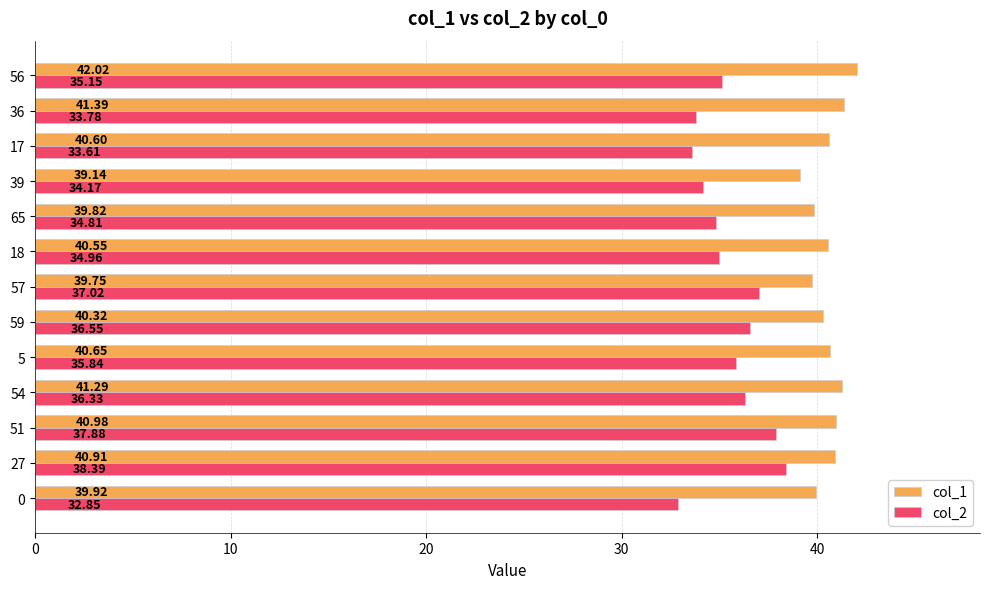

List the series in order of their peak value, highest first.

col_1, col_2